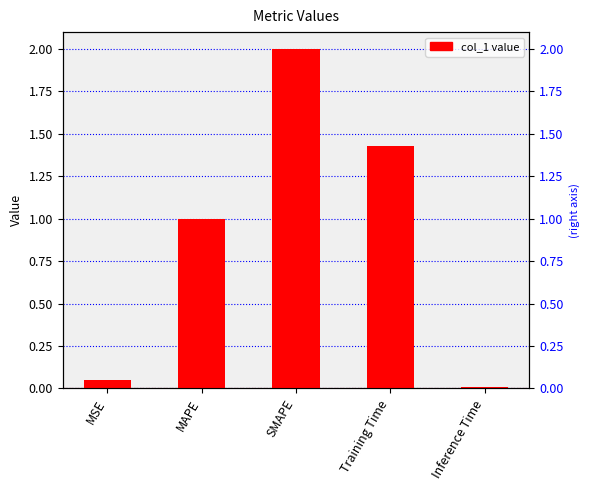

What is the change in value from MSE to MAPE?

+1.0